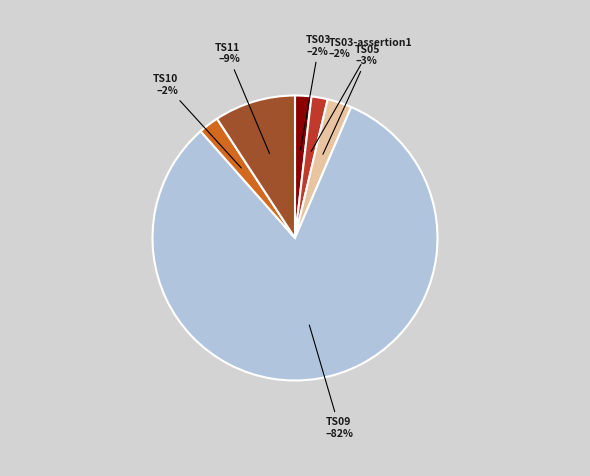

To the nearest percent, what portion does TS10 represent?

2%